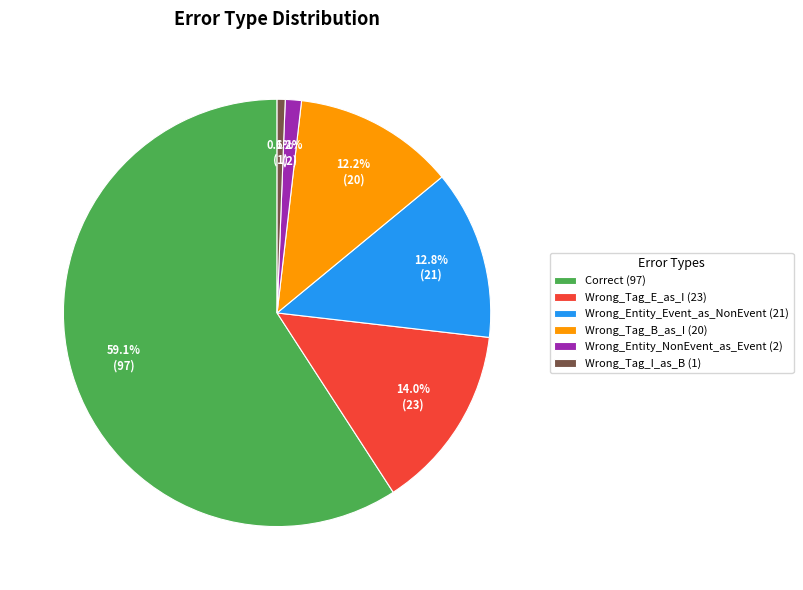

Which slice represents more than half of the pie?

Correct